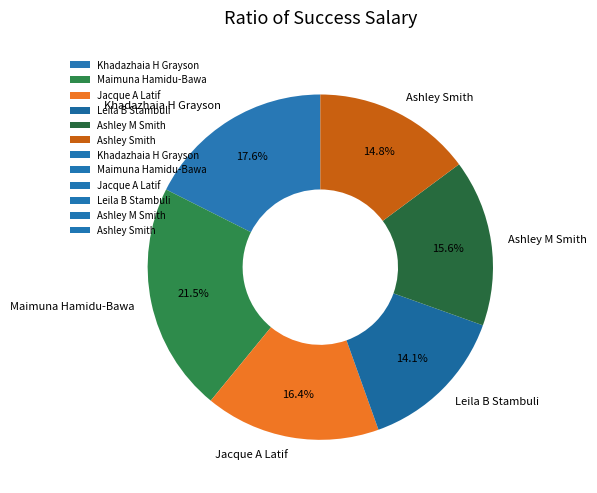

Which has a higher value, Leila B Stambuli or Khadazhaia H Grayson?

Khadazhaia H Grayson